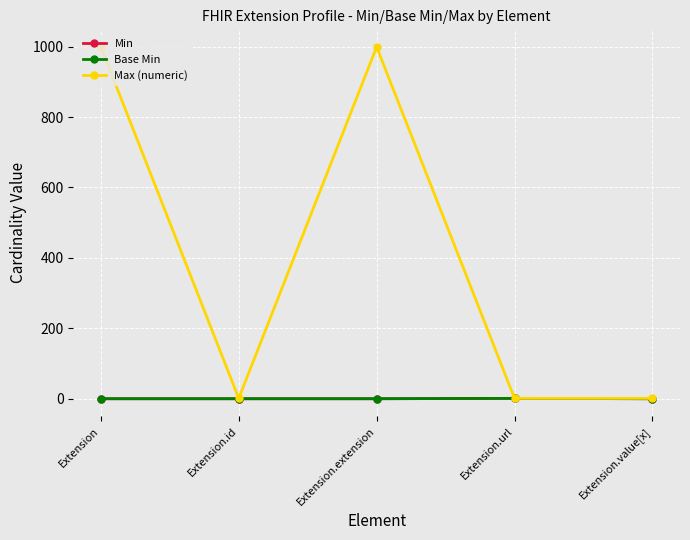

Does the chart have visible grid lines?

Yes